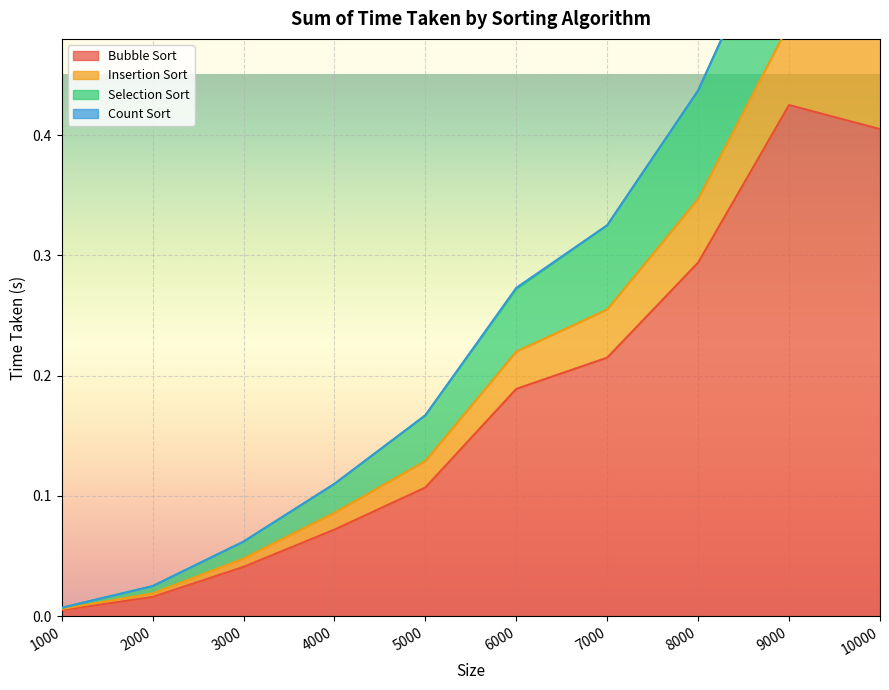

Which category has the lowest value in the Bubble Sort series?

1000